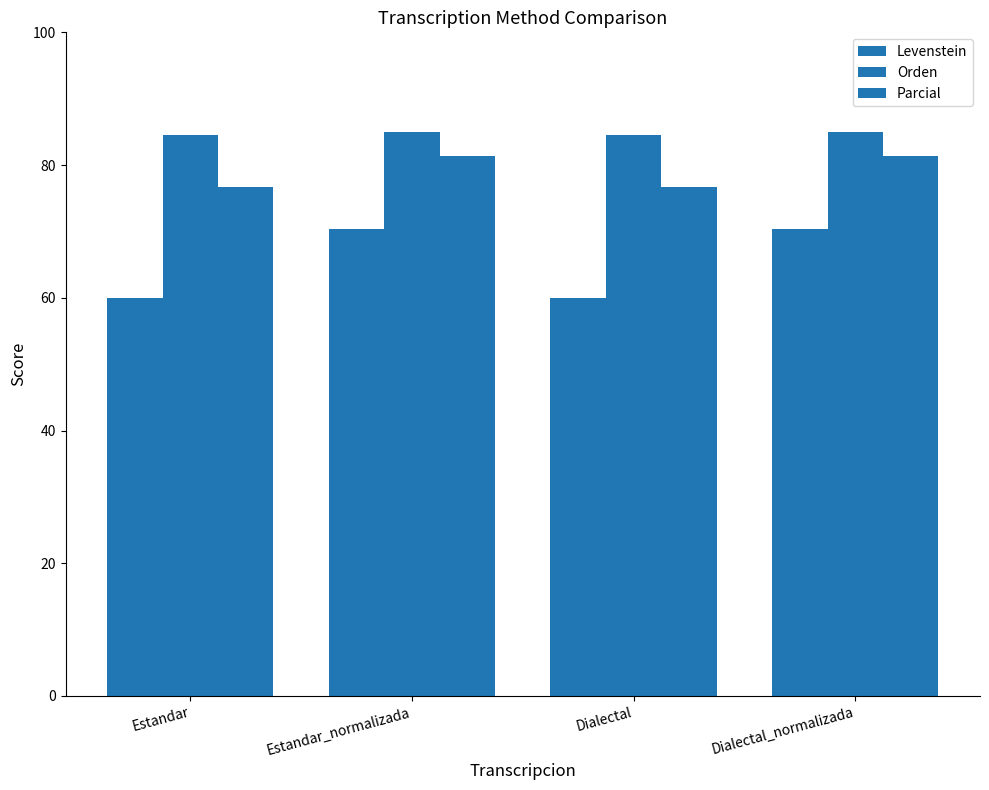

Rank the series at Dialectal from lowest to highest value.

Levenstein, Parcial, Orden